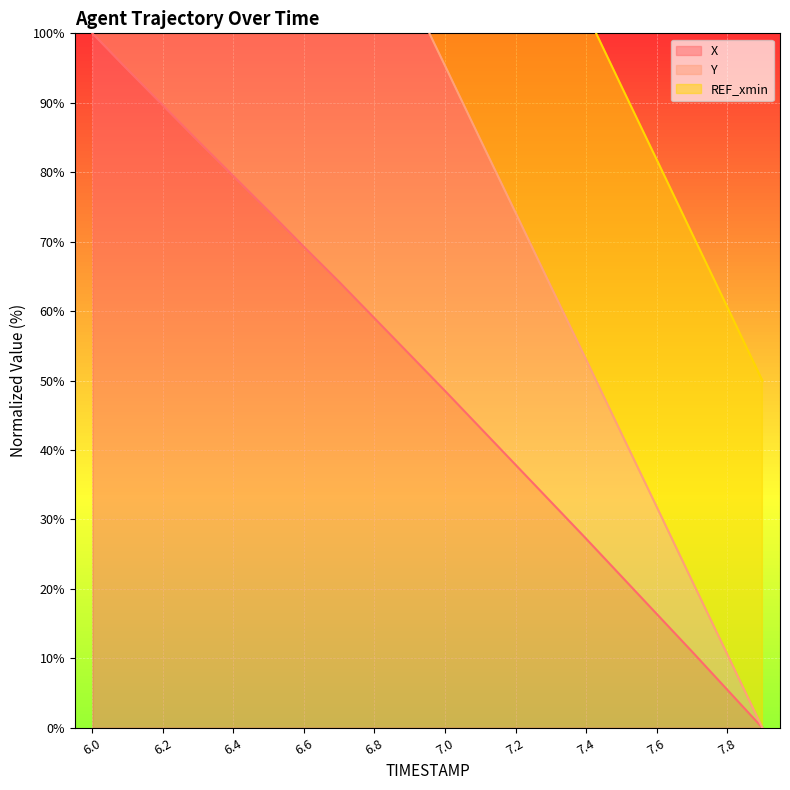

Which series has the largest range (max minus min)?

Y